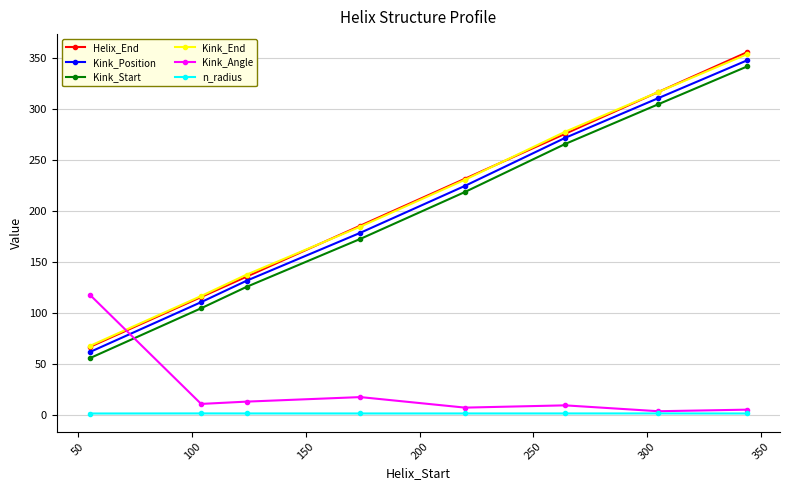

Does the chart display data point markers on the line(s)?

Yes